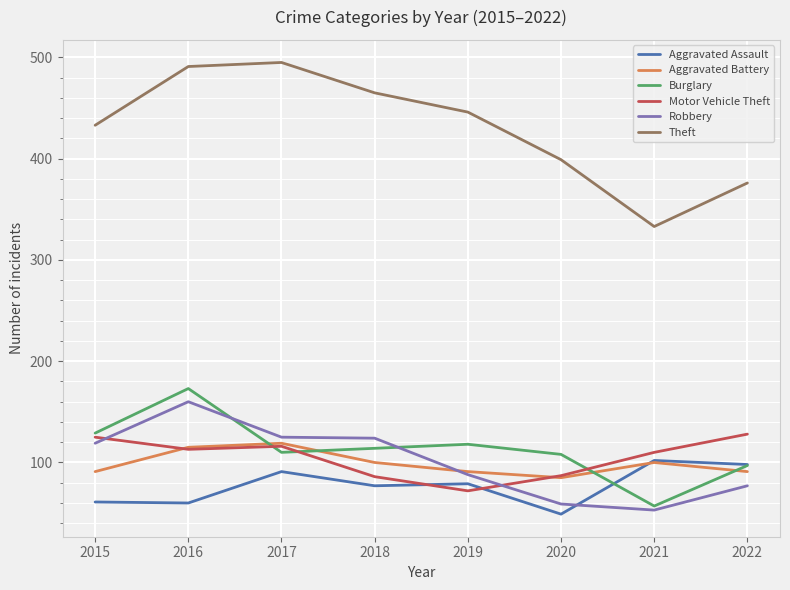

At which label does Motor Vehicle Theft first exceed 113?

2015